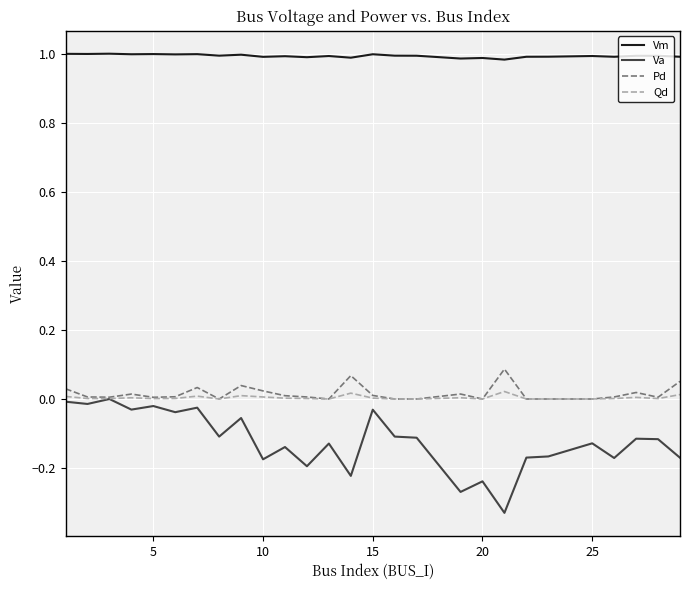

Which series has the largest total across all categories?

Vm